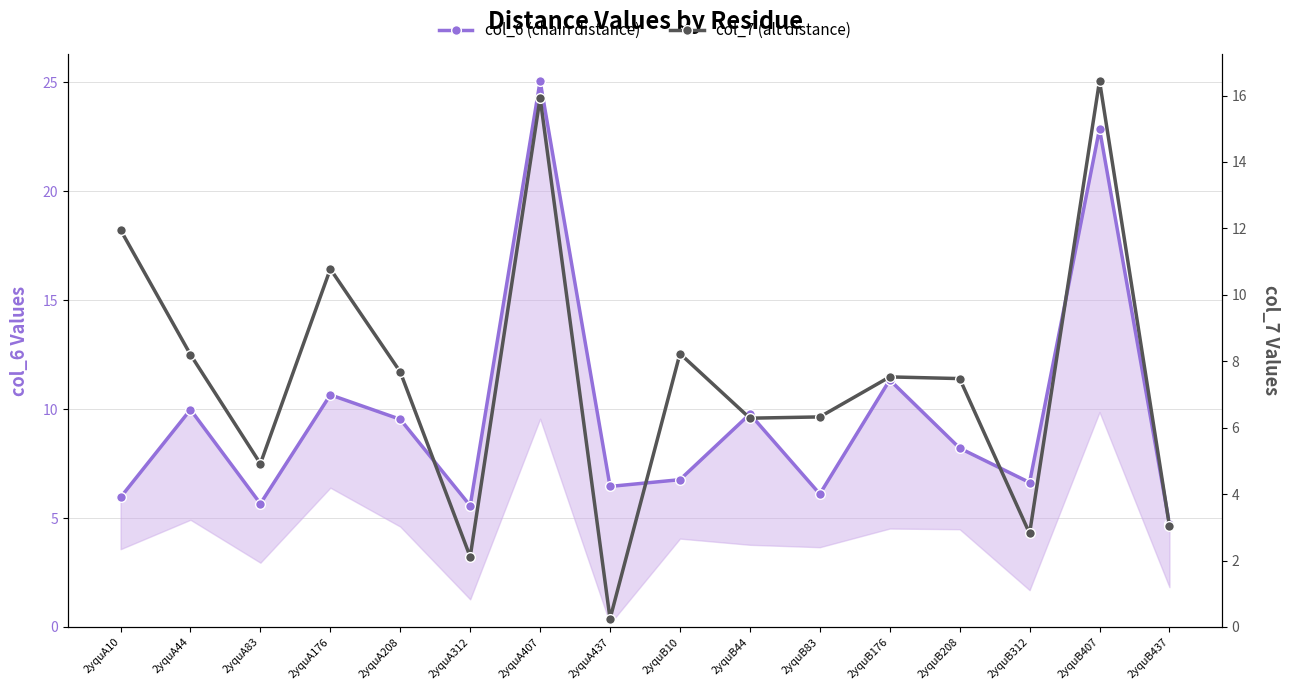

What is the value of the col_7 (alt distance) point at the 5th from the left?

7.7